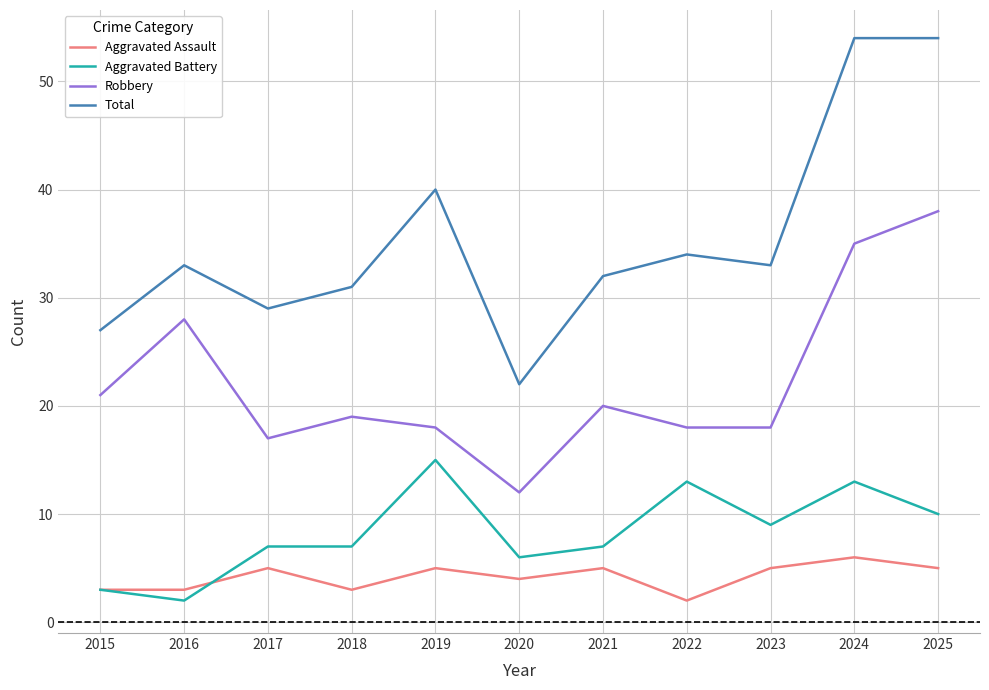

What is the total value across all series at 2015?

54